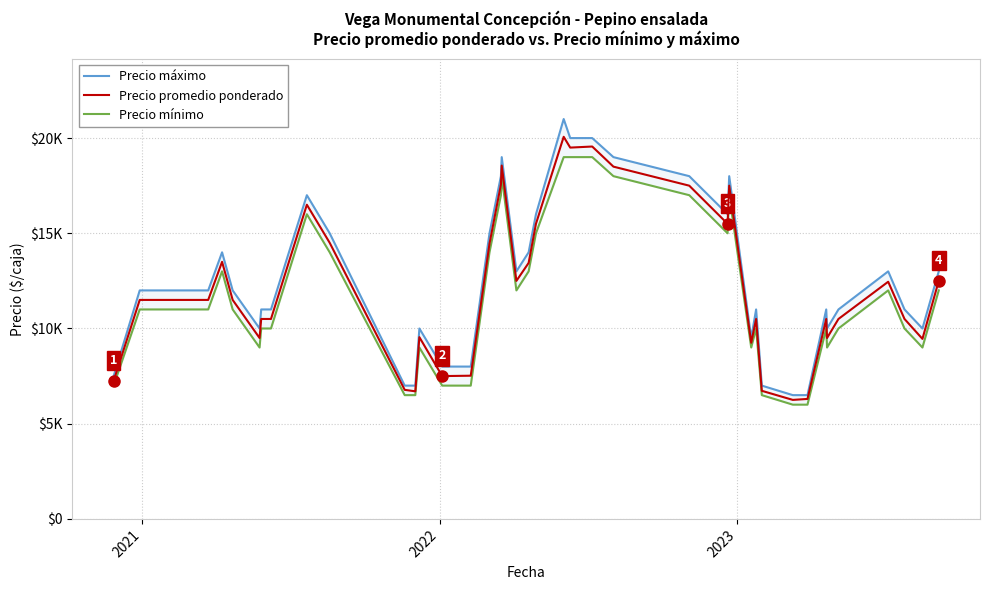

True or false: Precio mínimo and Precio máximo cross at least once.

False